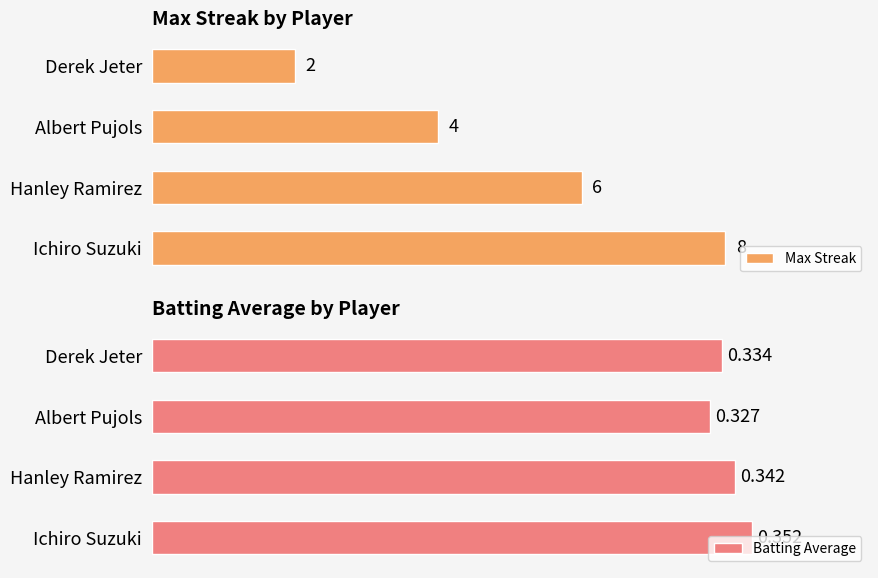

What is the average value of the Batting Average series?

0.3